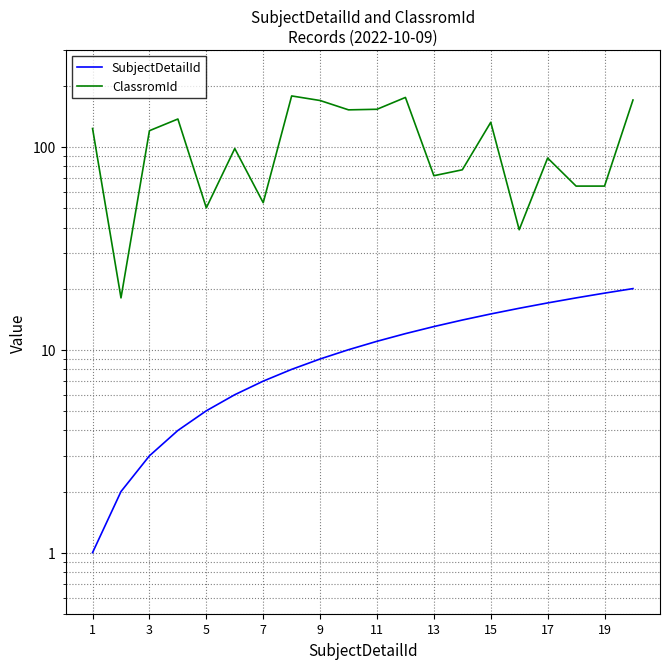

How many distinct data groups are displayed?

2